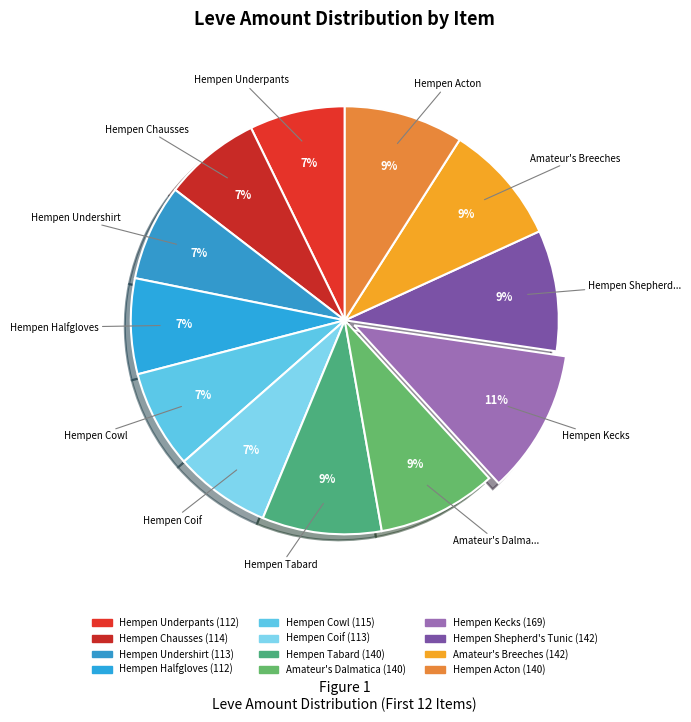

To the nearest percent, what is the difference between the largest and smallest slice percentages?

4%